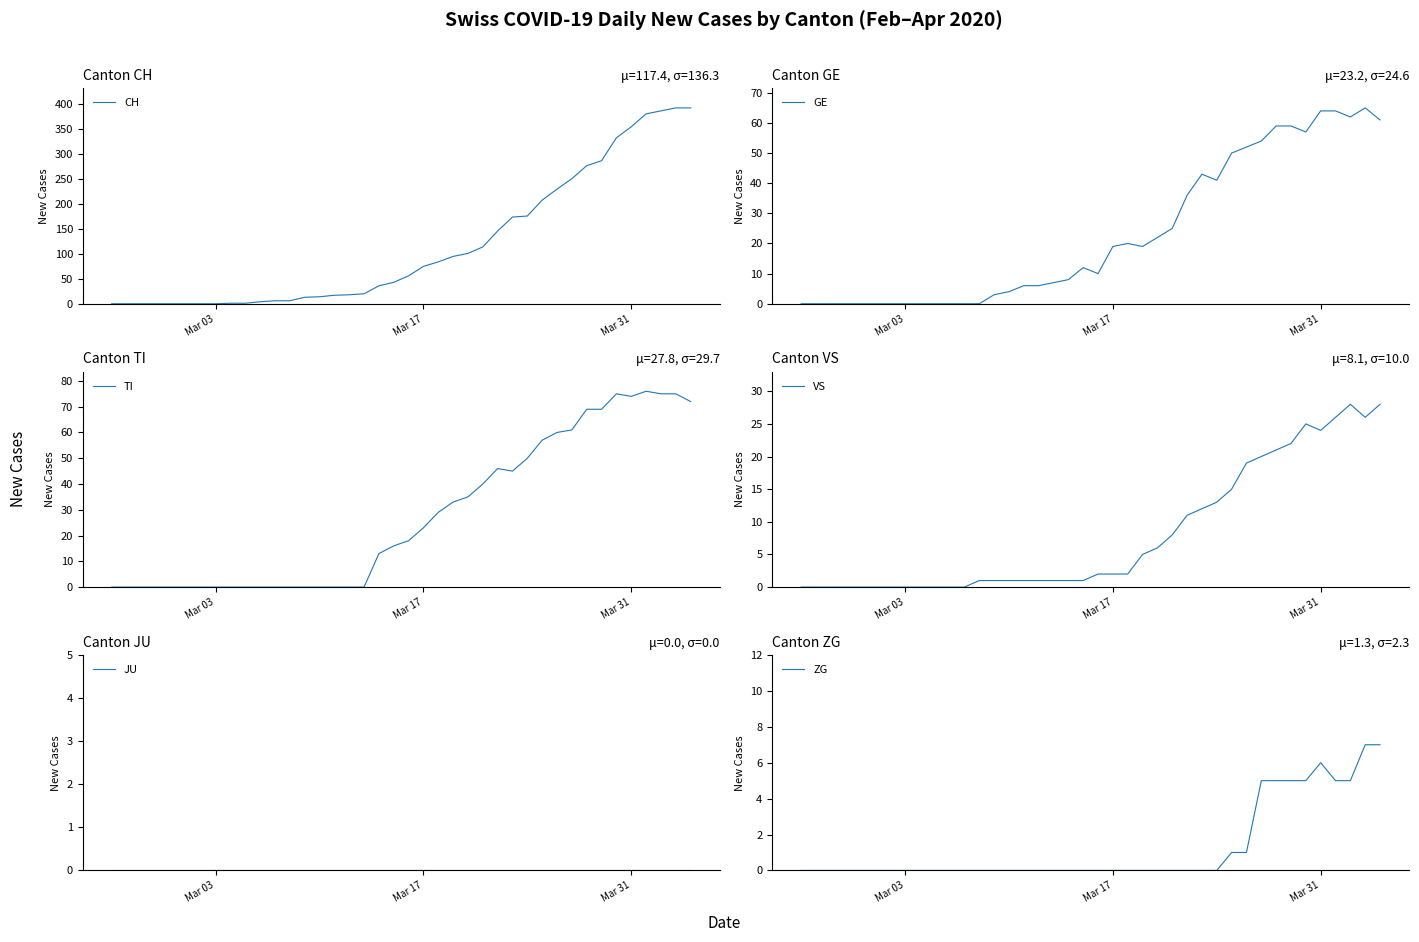

What is the highest value of the CH series?

393